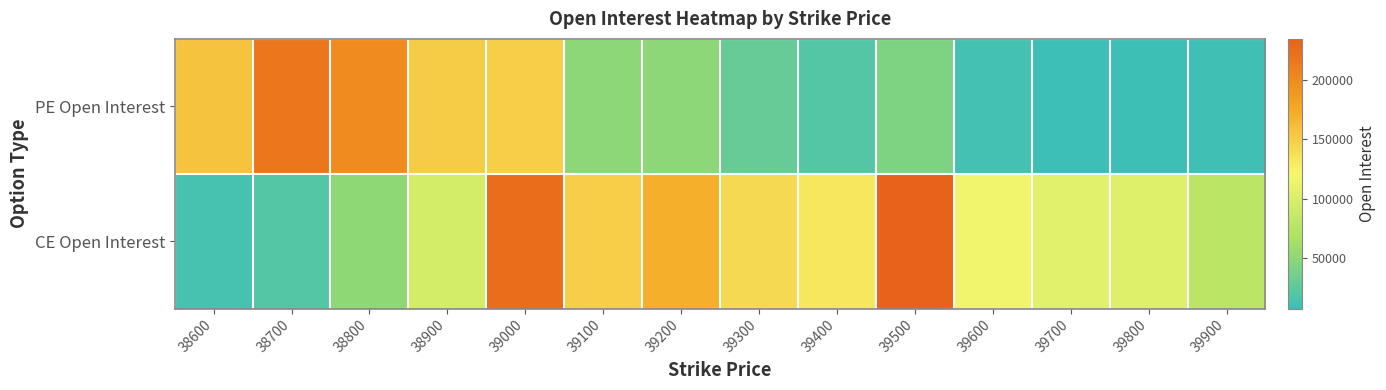

Reading left to right, extract all data points from this chart.

PE Open Interest: 38600=156557	38700=216471	38800=198822	38900=150711	39000=148866	39100=50708	39200=50983	39300=30020	39400=20374	39500=42974	39600=13061	39700=7844	39800=9275	39900=10419
CE Open Interest: 38600=13181	38700=20284	38800=51424	38900=96576	39000=223860	39100=149007	39200=171297	39300=141651	39400=131915	39500=234119	39600=116854	39700=106677	39800=103360	39900=78352